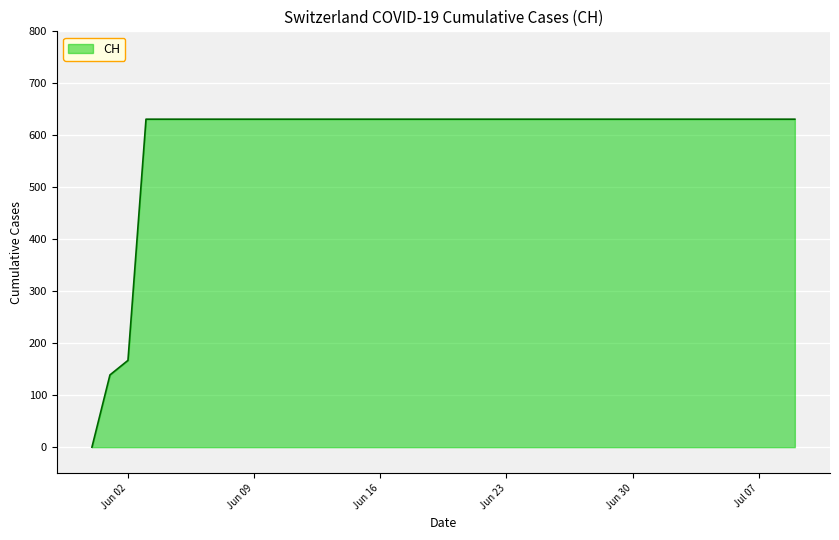

What is the greatest value displayed?

631